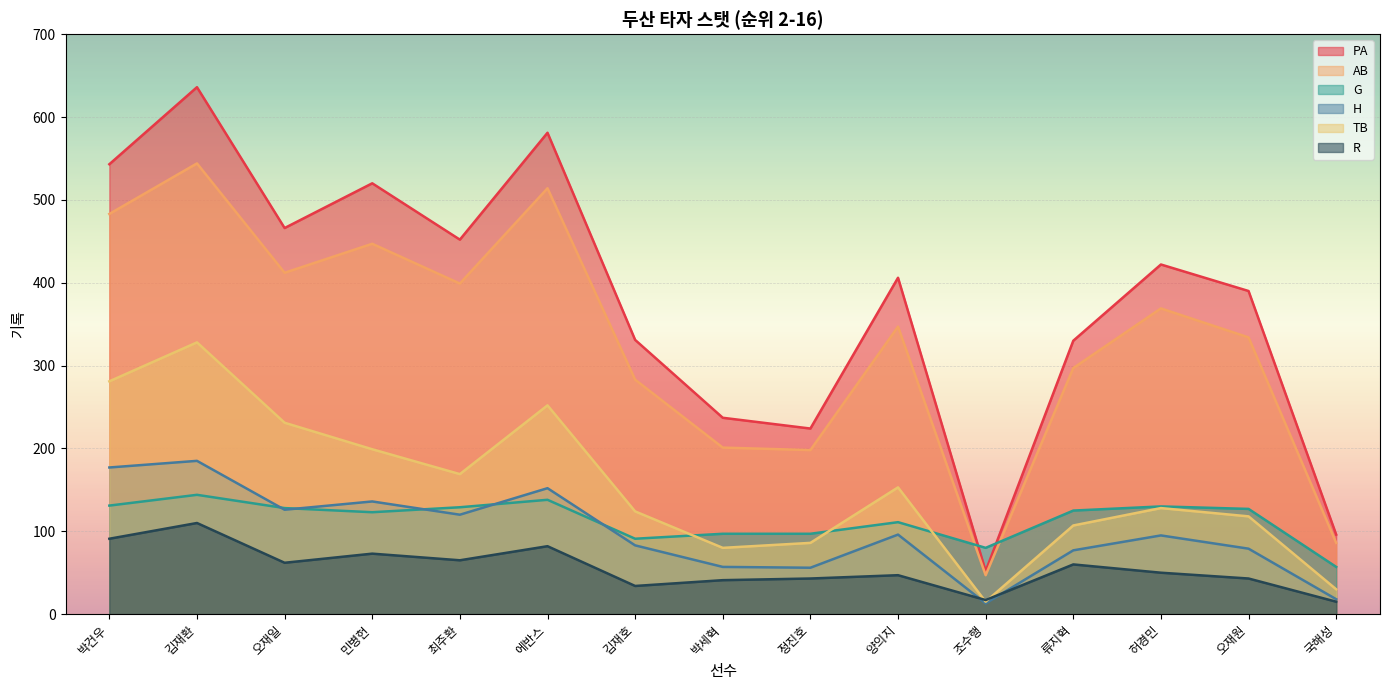

What is the sum of all AB values?

4961